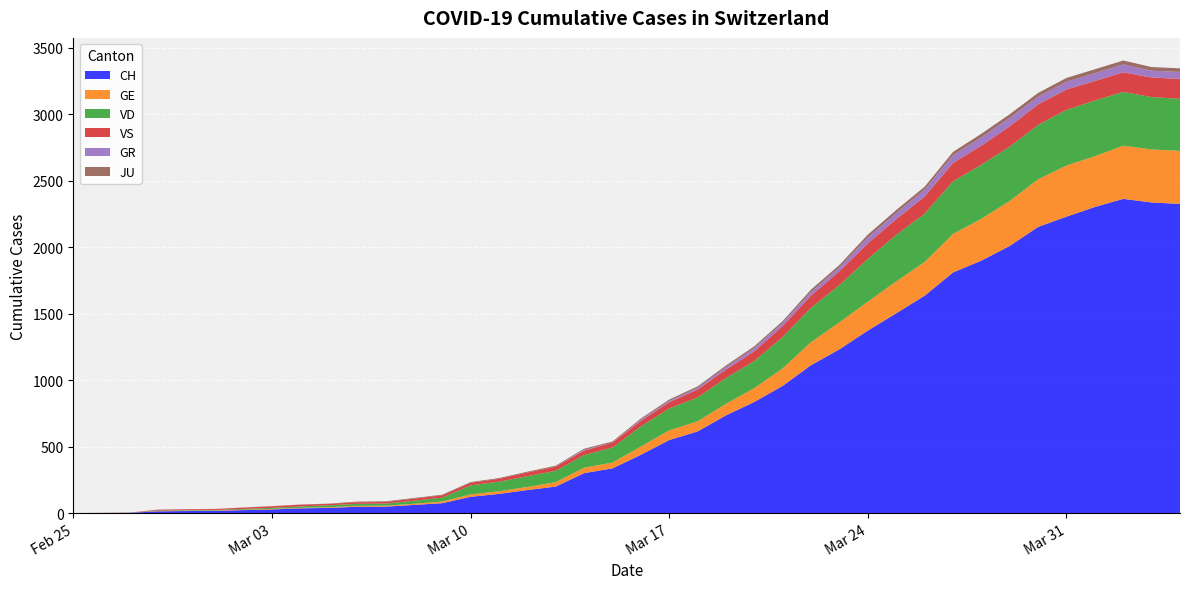

Reading left to right, transcribe all the data shown in this chart.

CH: 0	1	2	13	15	16	22	27	35	39	47	48	61	74	122	144	173	199	300	336	438	549	614	735	836	957	1113	1232	1373	1503	1635	1810	1899	2010	2153	2230	2303	2364	2337	2326
GE: 0	1	1	2	3	3	3	4	4	5	7	7	9	13	18	20	23	33	41	44	62	73	76	87	104	132	173	203	217	240	254	290	315	338	358	385	382	400	399	399
VD: 0	0	0	4	4	4	6	8	11	14	15	16	22	29	68	72	81	86	95	113	151	165	180	194	204	236	259	281	322	350	363	396	407	409	410	419	419	405	394	392
VS: 0	0	0	6	6	7	10	12	13	11	12	12	16	17	20	21	28	30	34	36	42	47	59	64	73	83	92	104	118	119	129	138	143	153	154	153	147	147	147	150
GR: 0	0	0	0	0	0	0	0	0	0	0	0	0	0	0	0	0	0	6	0	9	9	13	18	24	24	27	29	43	45	52	58	63	63	58	58	59	60	51	52
JU: 0	0	1	1	1	1	1	1	1	2	5	5	5	5	5	6	6	8	8	9	9	11	11	12	14	13	18	18	22	23	22	25	27	28	28	29	29	29	28	27